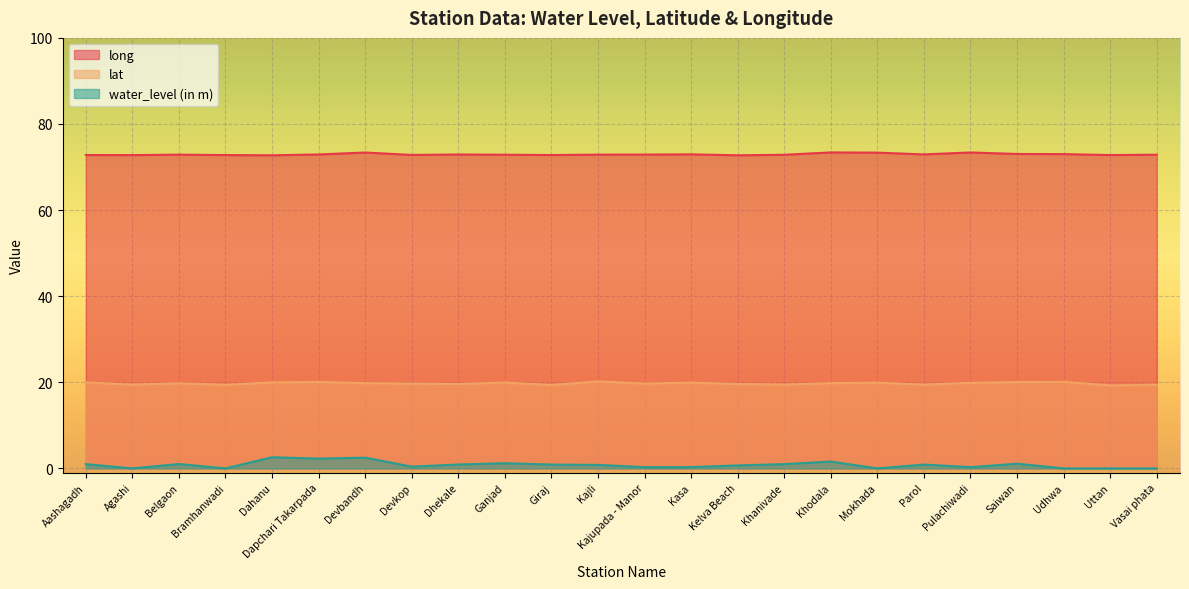

How many lines are shown in the chart?

3